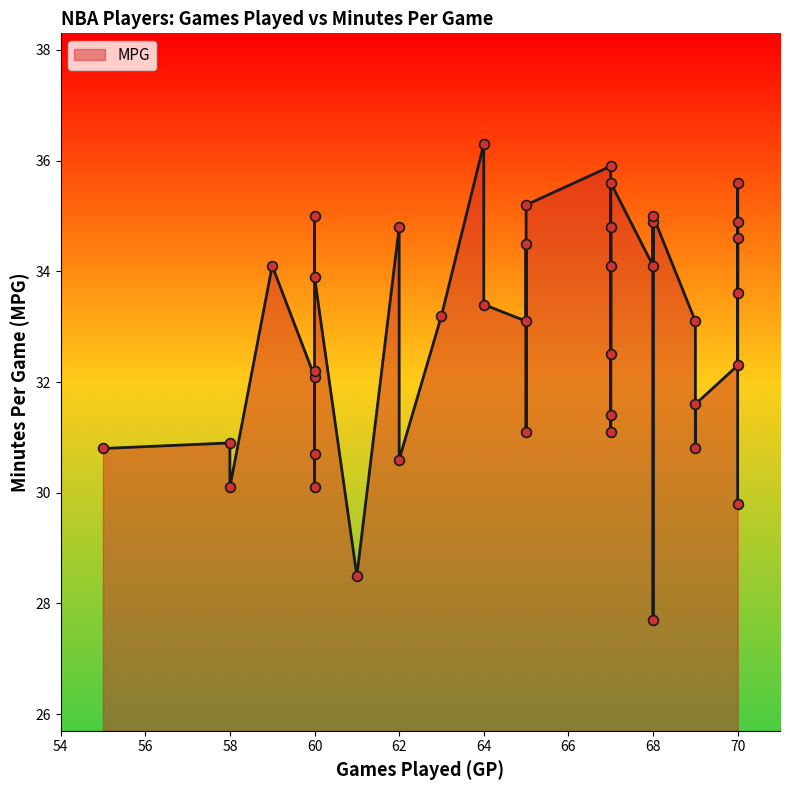

What is the change in value from 60 to 70?

+3.9